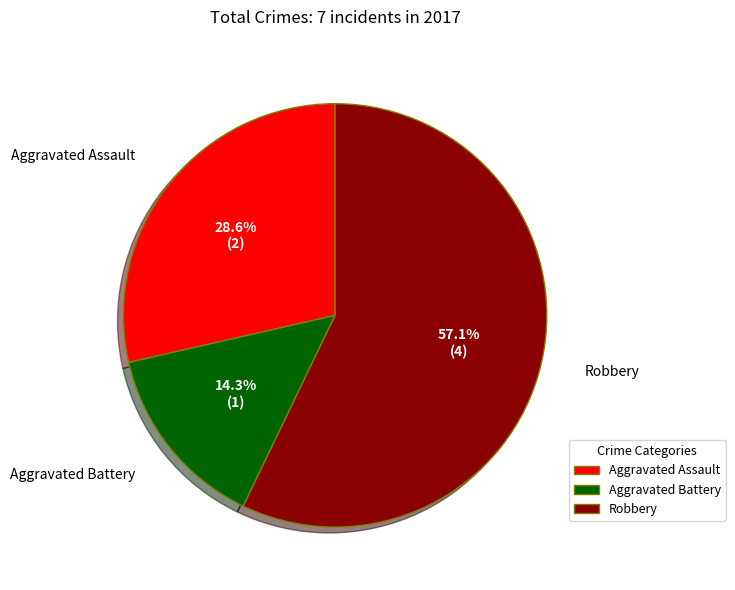

Is there a majority slice in this chart?

Yes